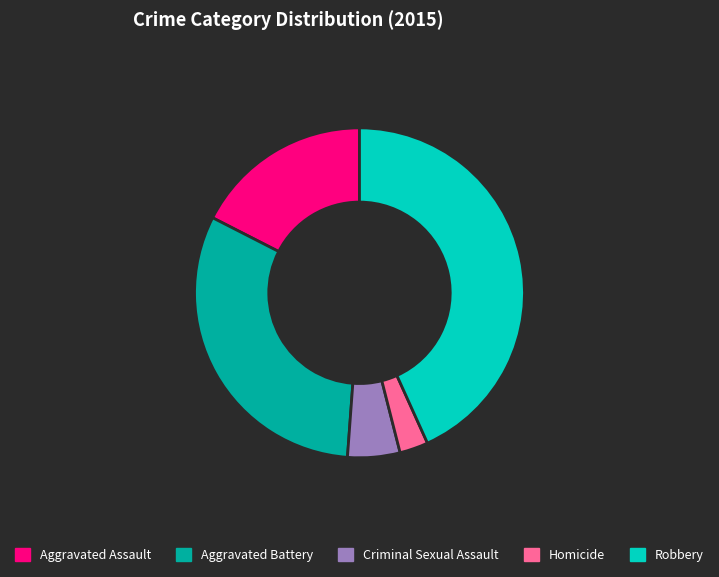

True or false: Criminal Sexual Assault accounts for 5% of the total.

True